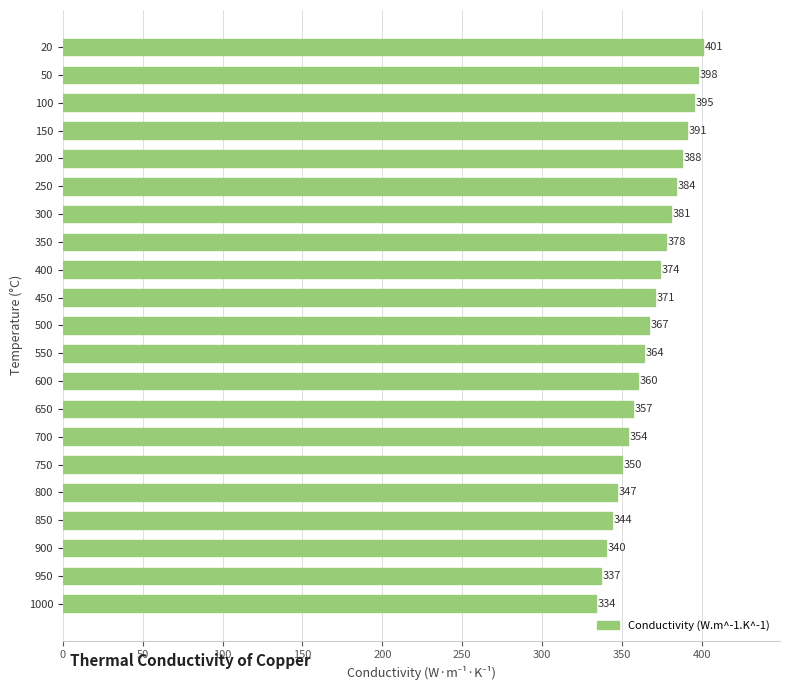

Is it true that the value at 150 is 164?

False